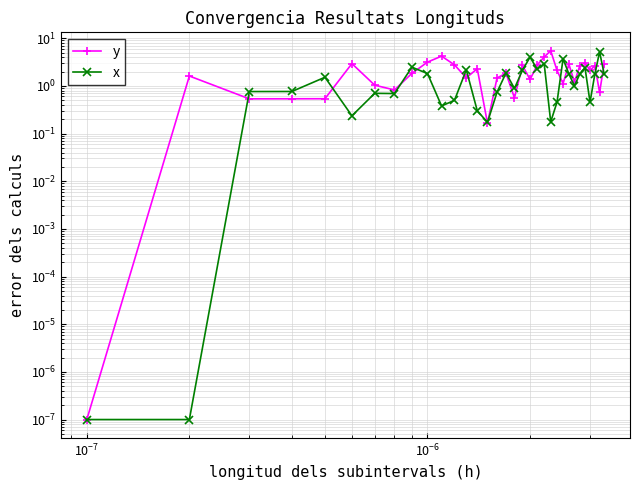

What is the value of the x point at the 17th from the left?

1.9